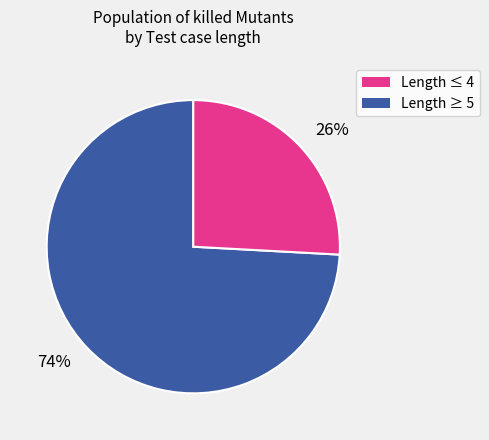

Rank the categories by value from highest to lowest.

74%, 26%